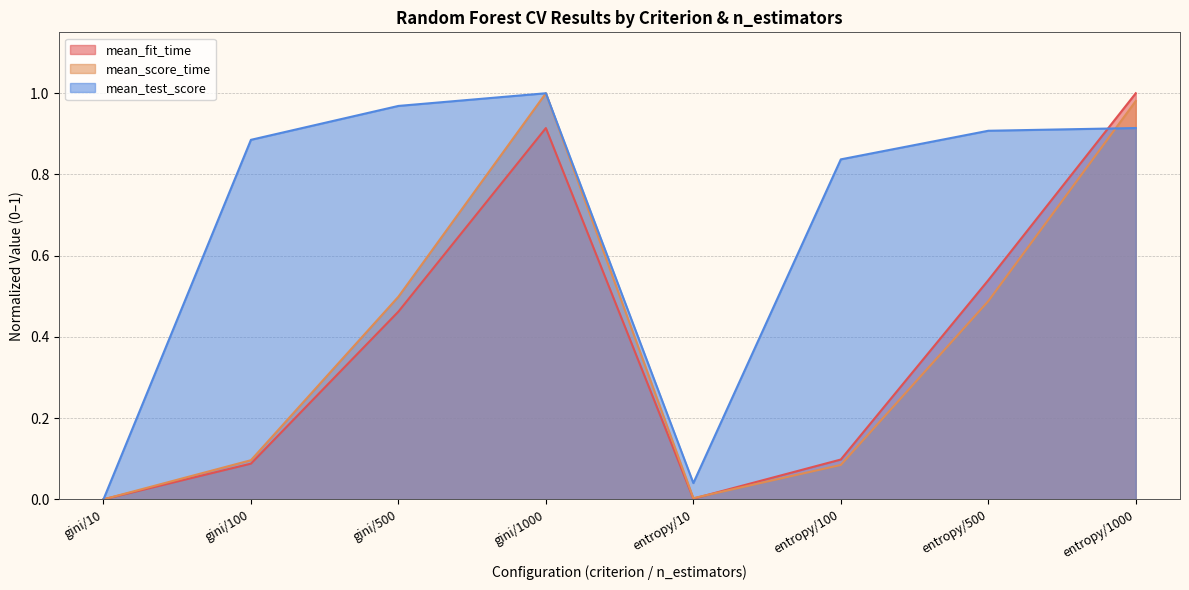

Is it true that mean_score_time equals 1.5 at gini/1000?

False